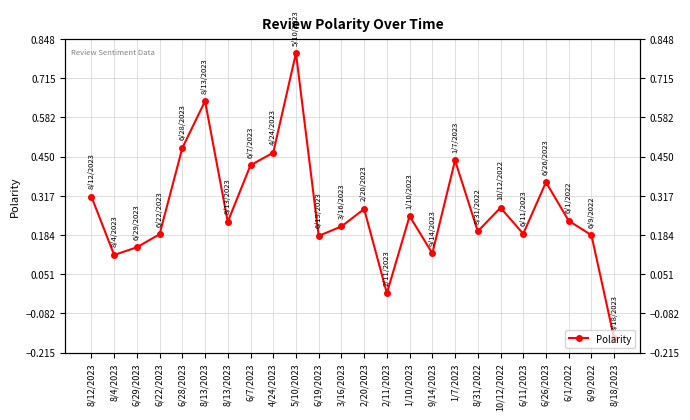

What is the label of the 15th point from the left?

1/10/2023